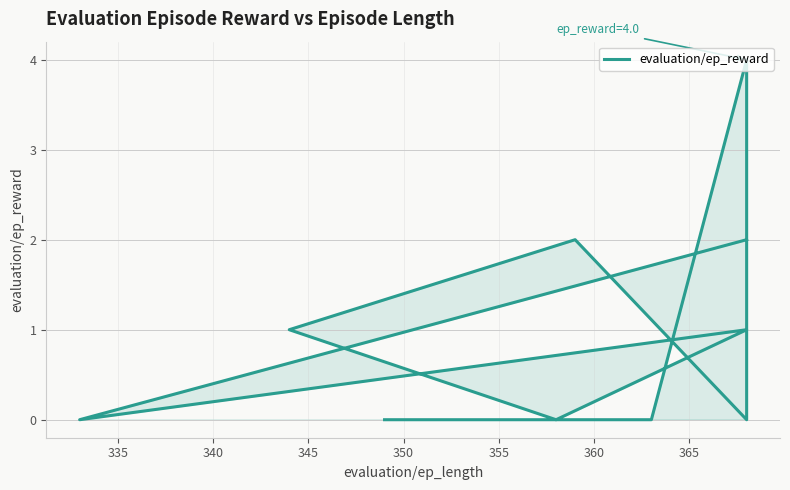

How many values are above zero?

5